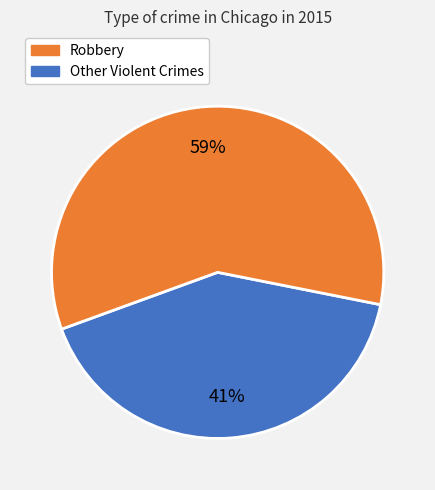

Count the number of slices in the pie.

2